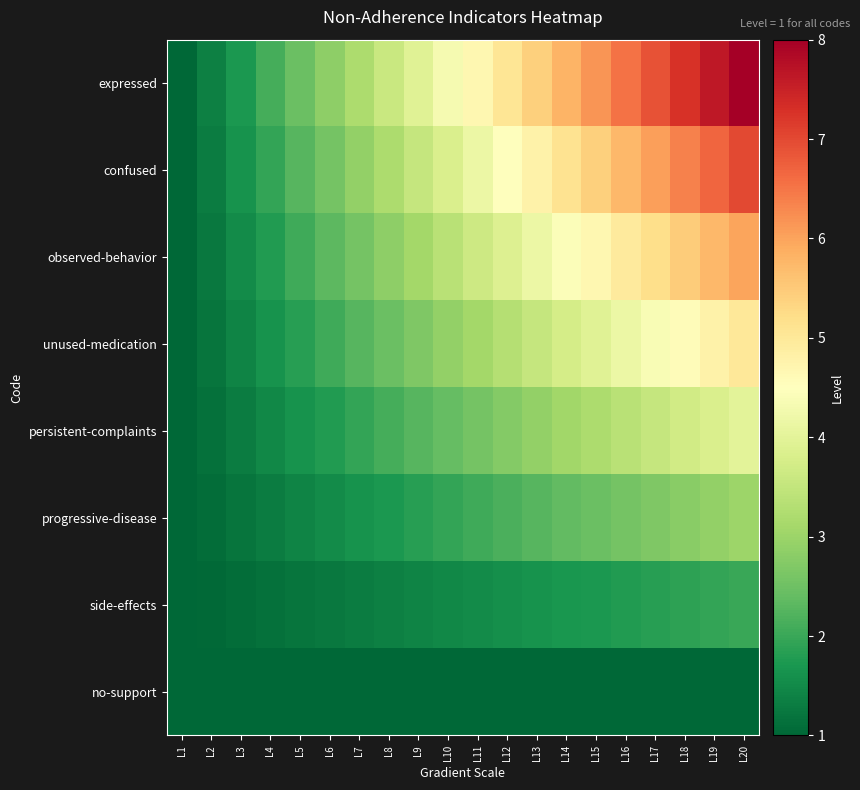

Which series has the largest total across all categories?

expressed